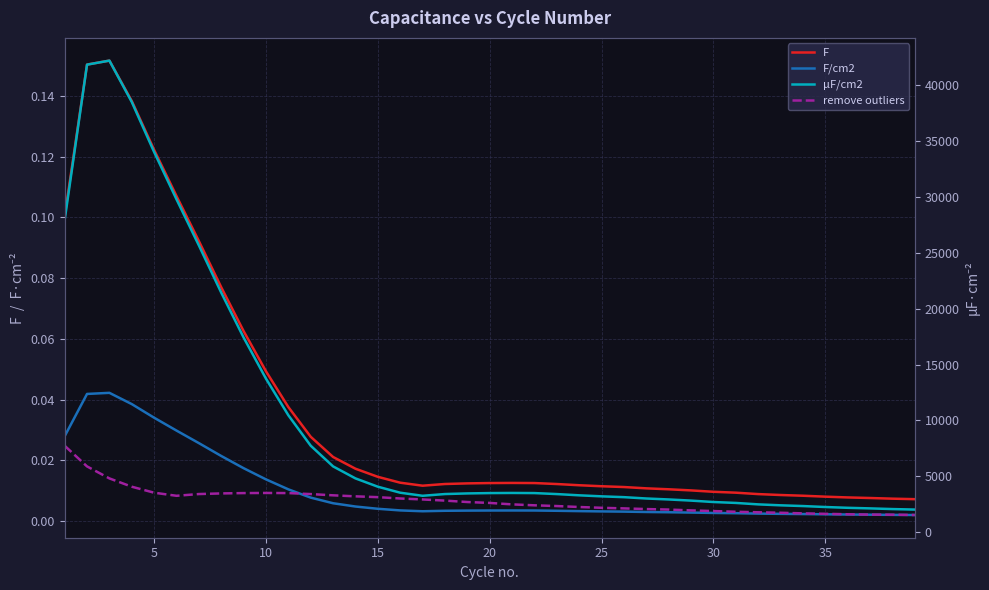

What are all the series names shown in the legend?

F, F/cm2, µF/cm2, remove outliers